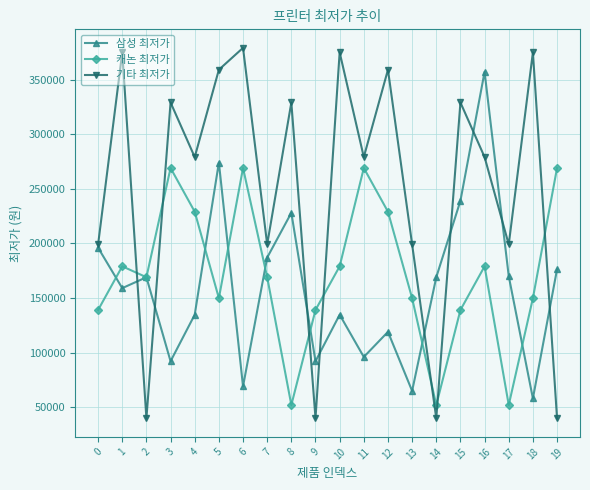

How many interior local peaks does the 캐논 최저가 series have?

5